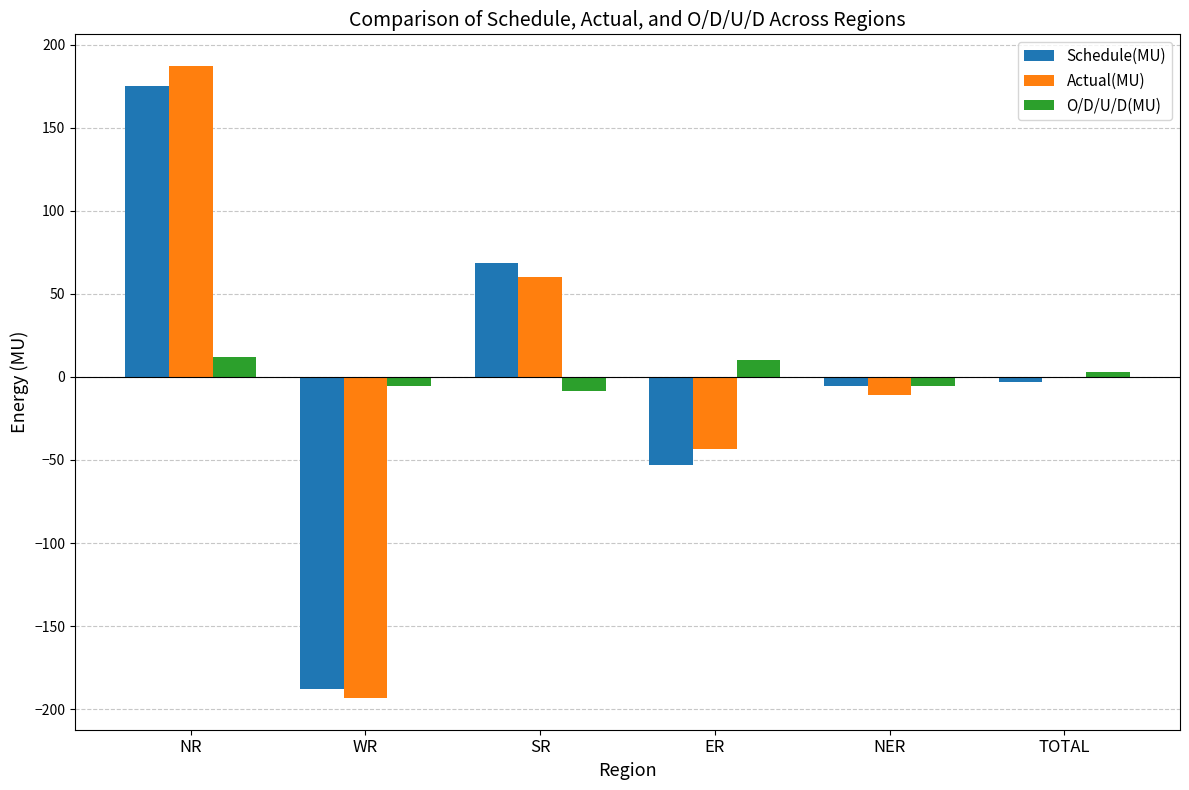

What is the sum of all Schedule(MU) values?

-6.0